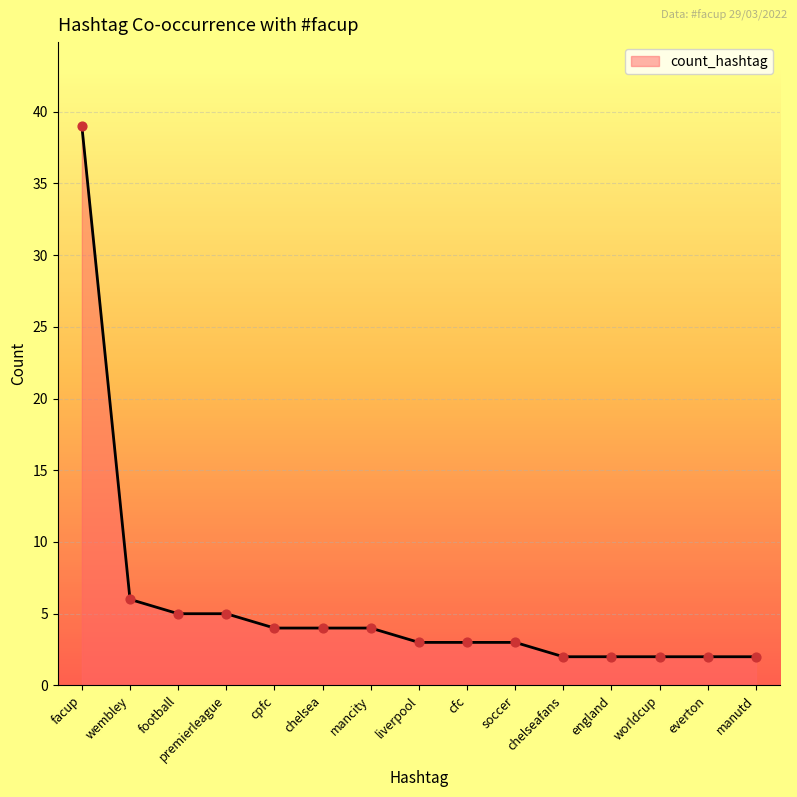

What is the ratio of the value at liverpool to the value at cfc?

1.0